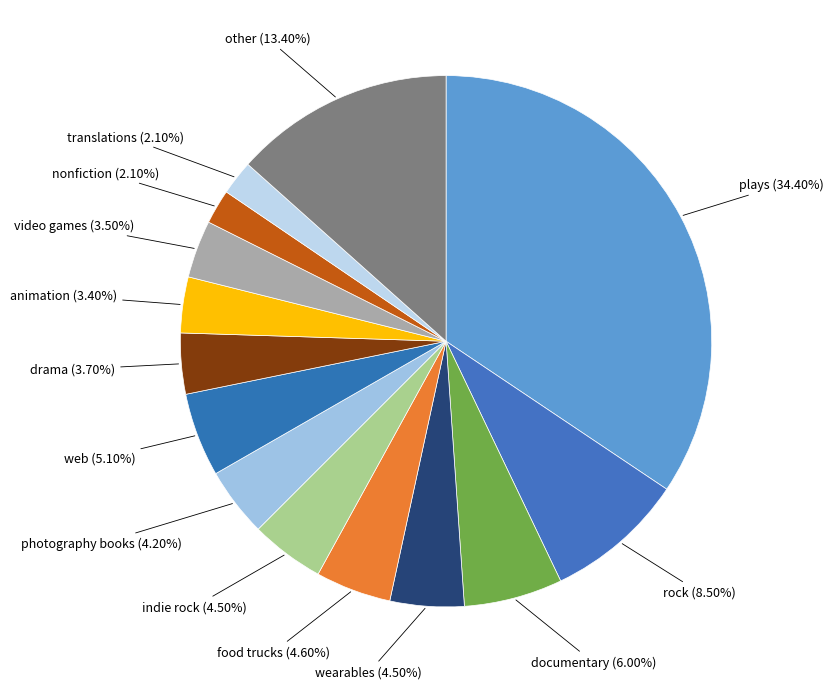

What percentage do wearables and other together represent?

17.9%